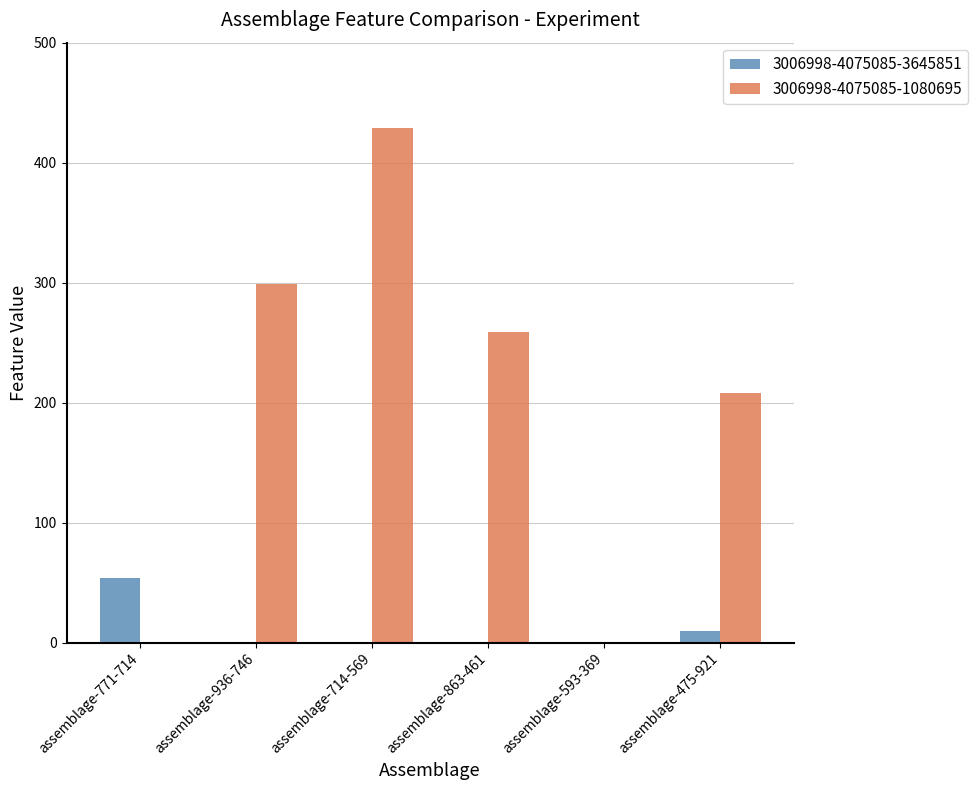

What is the sum of all 3006998-4075085-3645851 values?

64